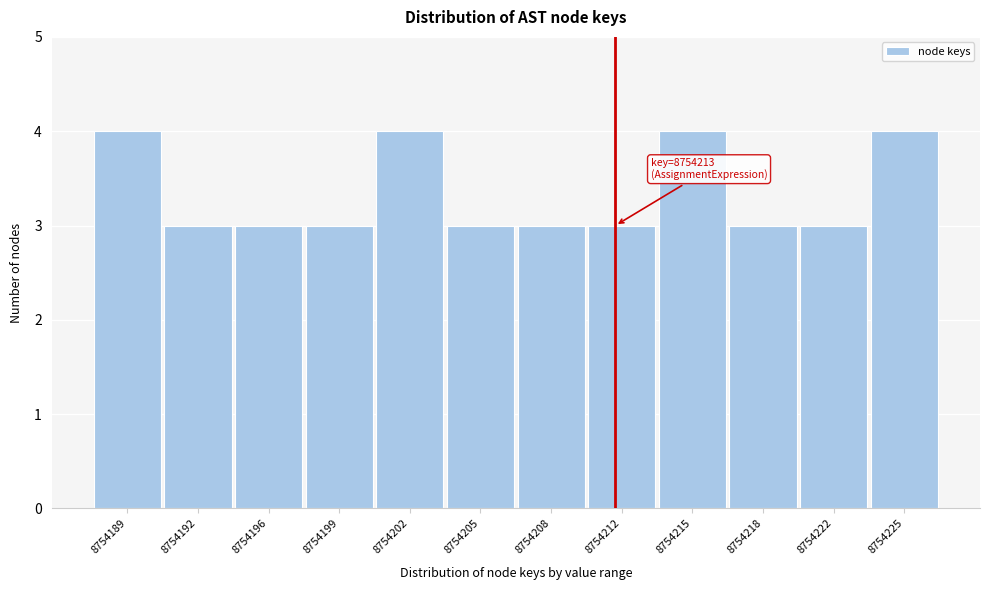

Reading right to left, what are all the values shown in this chart?

8754225=4	8754222=3	8754218=3	8754215=4	8754212=3	8754208=3	8754205=3	8754202=4	8754199=3	8754196=3	8754192=3	8754189=4